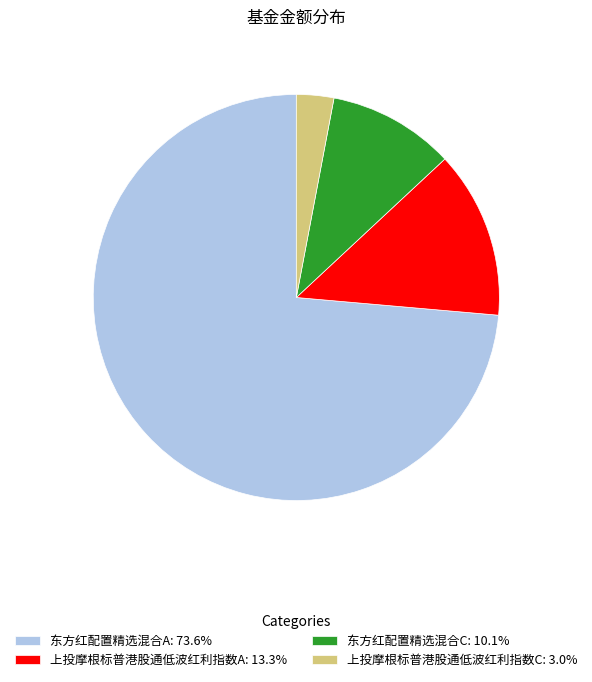

Approximately how many times larger is the value at 东方红配置精选混合C: 10.1% compared to 上投摩根标普港股通低波红利指数A: 13.3%?

0.8